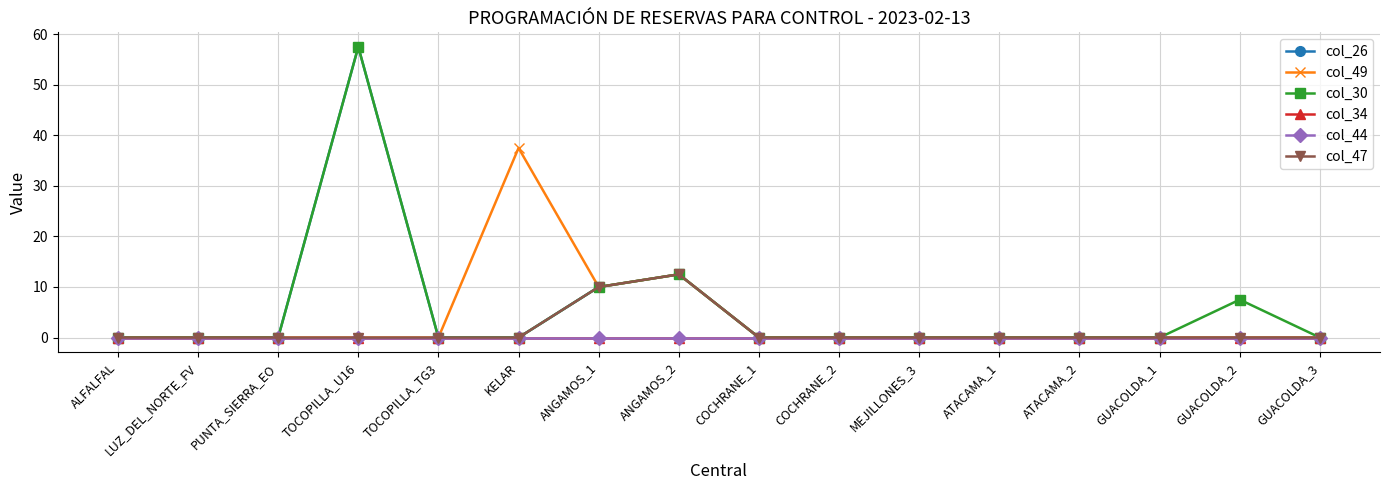

Is this an area chart (filled region under the line)?

No